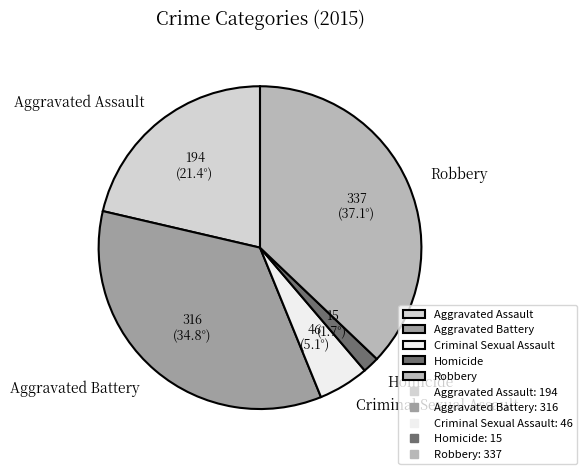

Count the number of slices in the pie.

5